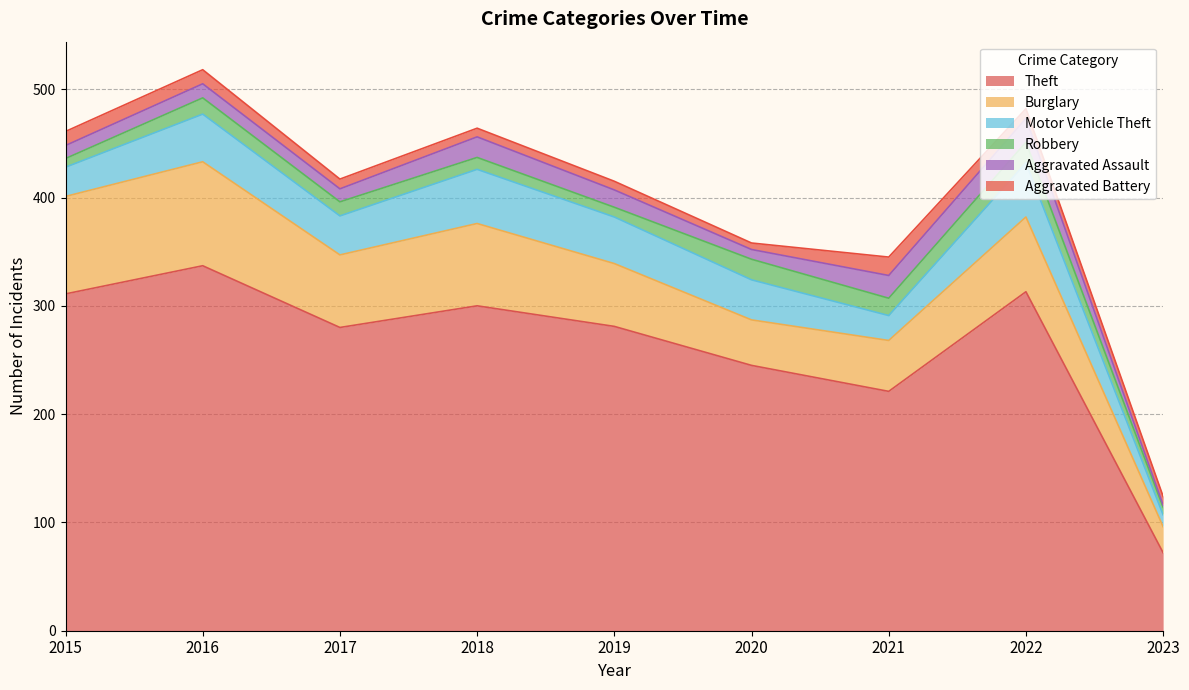

What is the total value across all series at 2022?

482